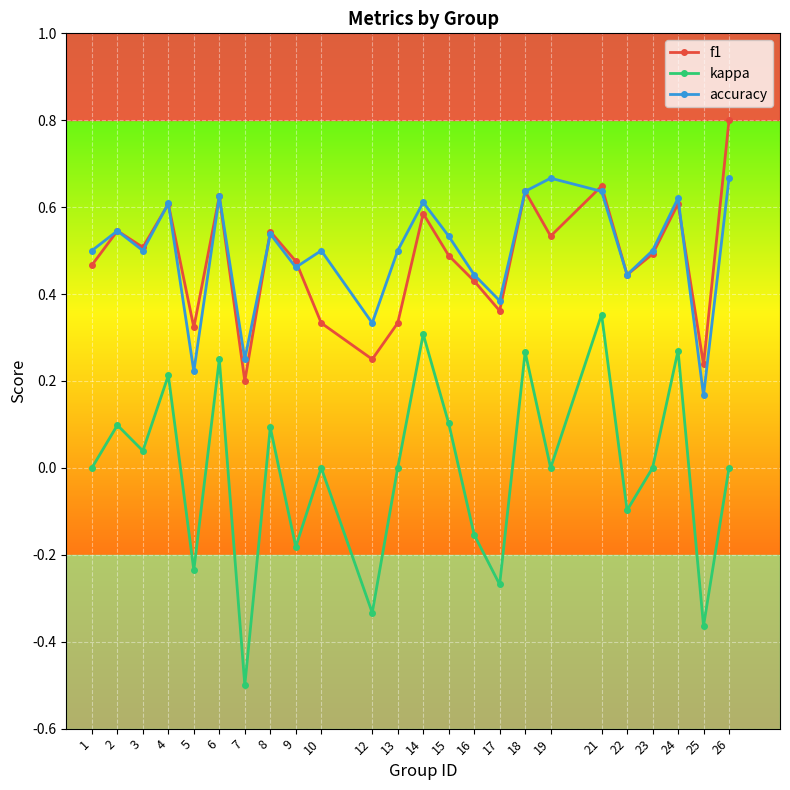

Where is the first local minimum for accuracy?

3